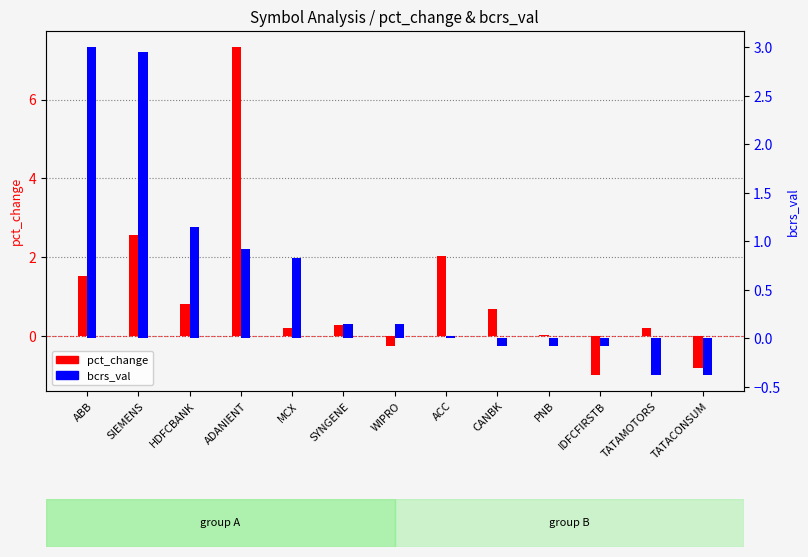

How many bars are there in each group?

2